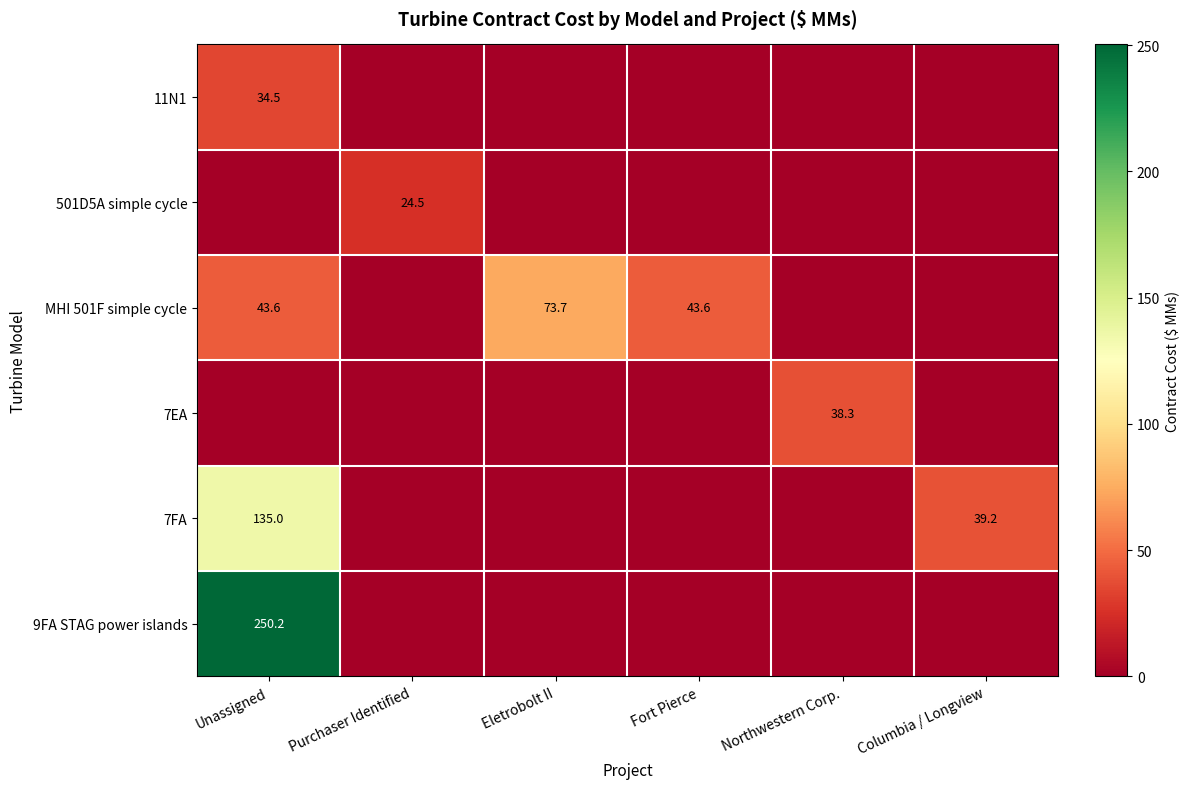

At which category is the sum across all series the highest?

Unassigned